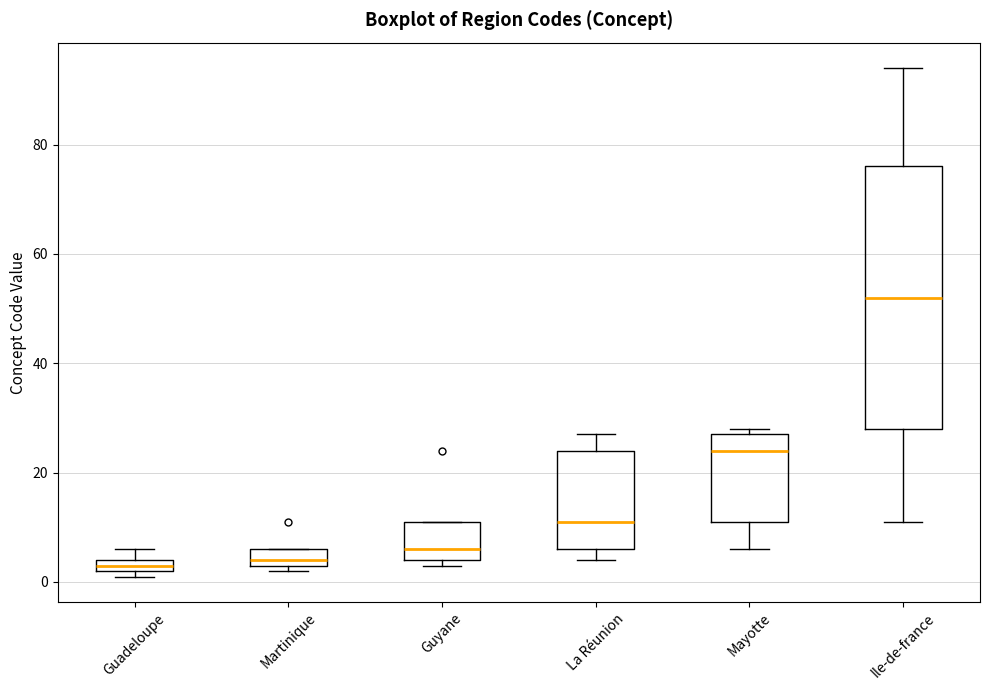

Which box's median line is the highest?

Ile-de-france